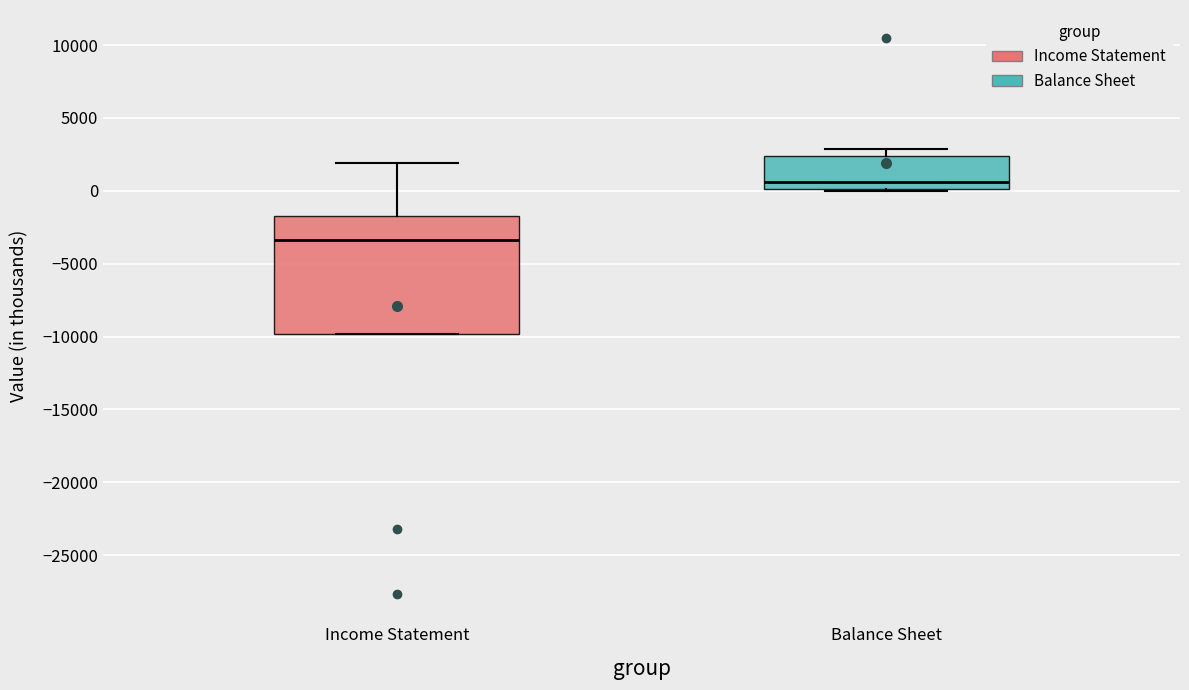

Reading left to right, read every box against the y-axis: the position of its median line, the range the box covers, and the ends of its whiskers. The values are not printed on the chart, so give them approximately, as read against the axis.

Income Statement: median -3500, box -10000 to -1500, whiskers -10000 to 2000
Balance Sheet: median 500, box 0 to 2500, whiskers 0 to 3000